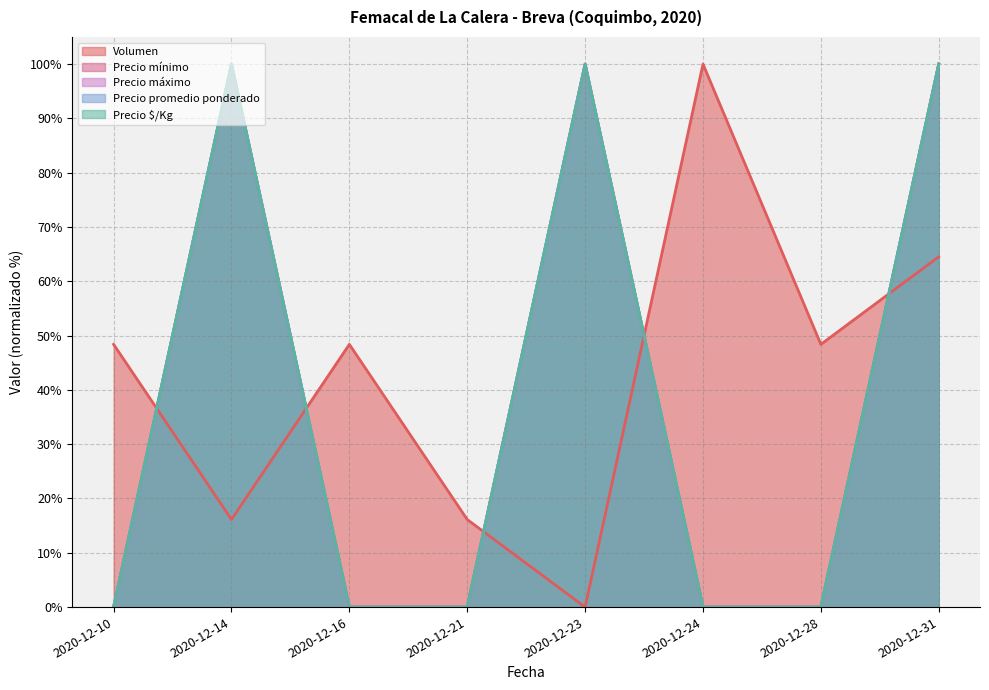

What is the difference between the highest and lowest values at 2020-12-21?

16.1